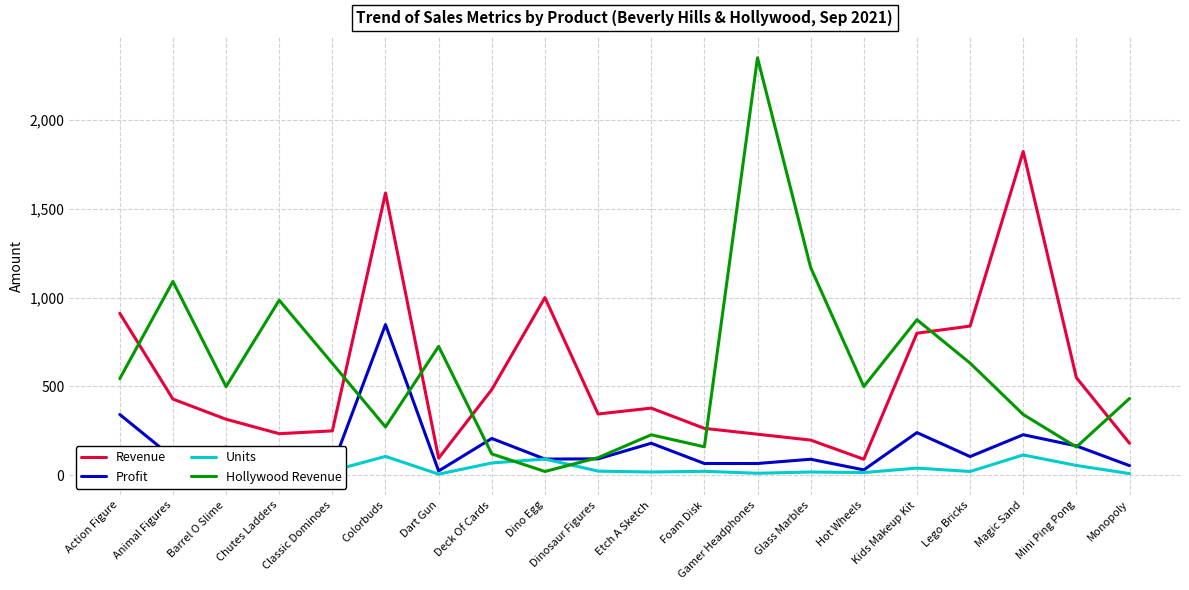

What is the total value across all series at Etch A Sketch?

803.4